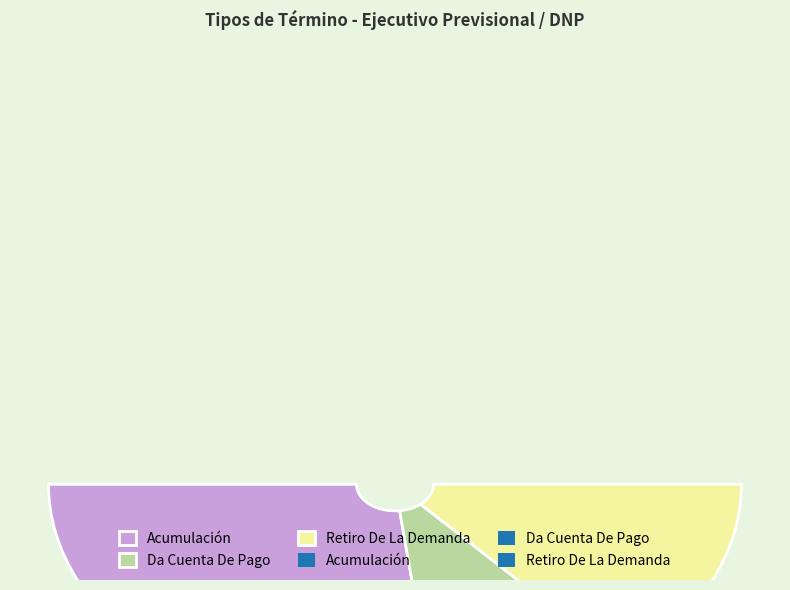

To the nearest percent, what percentage of the pie is Retiro De La Demanda?

27%